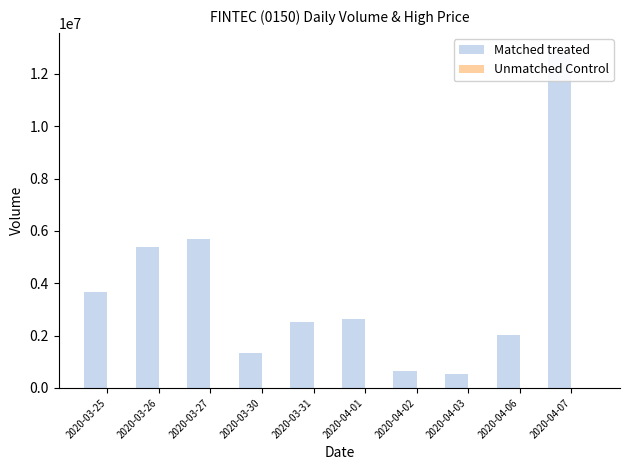

Reading right to left, extract all data points from this chart.

Matched treated: 2020-04-07=12921500.0	2020-04-06=2014700.0	2020-04-03=531000.0	2020-04-02=629400.0	2020-04-01=2628000.0	2020-03-31=2503800.0	2020-03-30=1325100.0	2020-03-27=5687400.0	2020-03-26=5371200.0	2020-03-25=3650100.0
Unmatched Control: 2020-04-07=0.0	2020-04-06=0.0	2020-04-03=0.0	2020-04-02=0.0	2020-04-01=0.0	2020-03-31=0.0	2020-03-30=0.0	2020-03-27=0.0	2020-03-26=0.0	2020-03-25=0.0